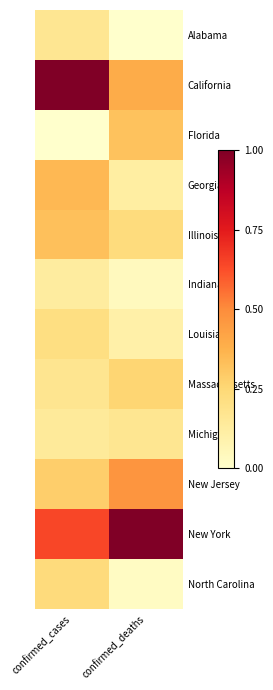

At which category is the sum across all series the highest?

confirmed_cases